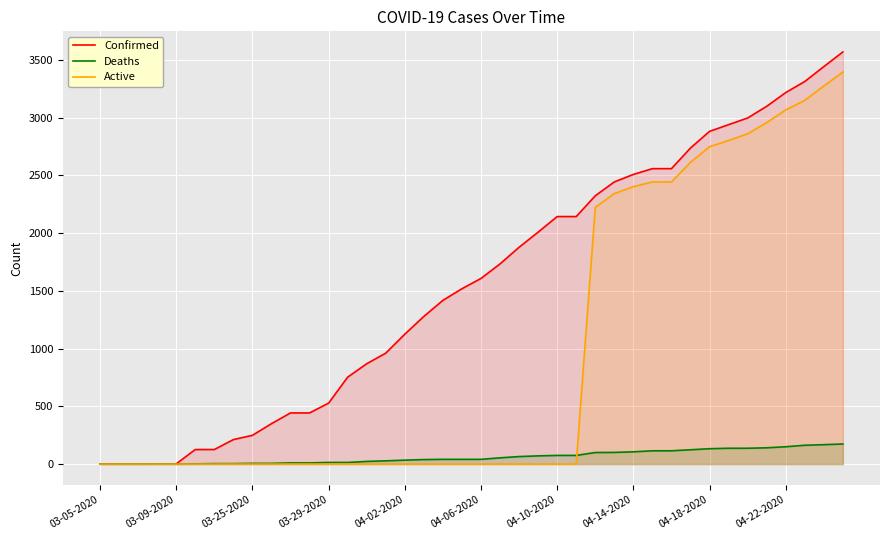

The value of Confirmed at 23 is 2009. True or false?

True